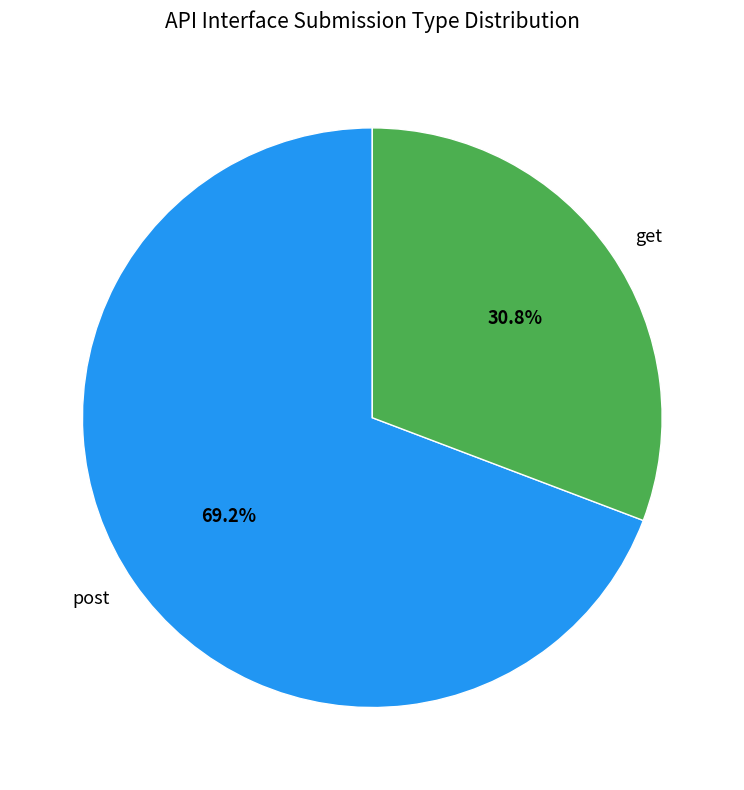

What is the smallest slice in the pie chart?

get